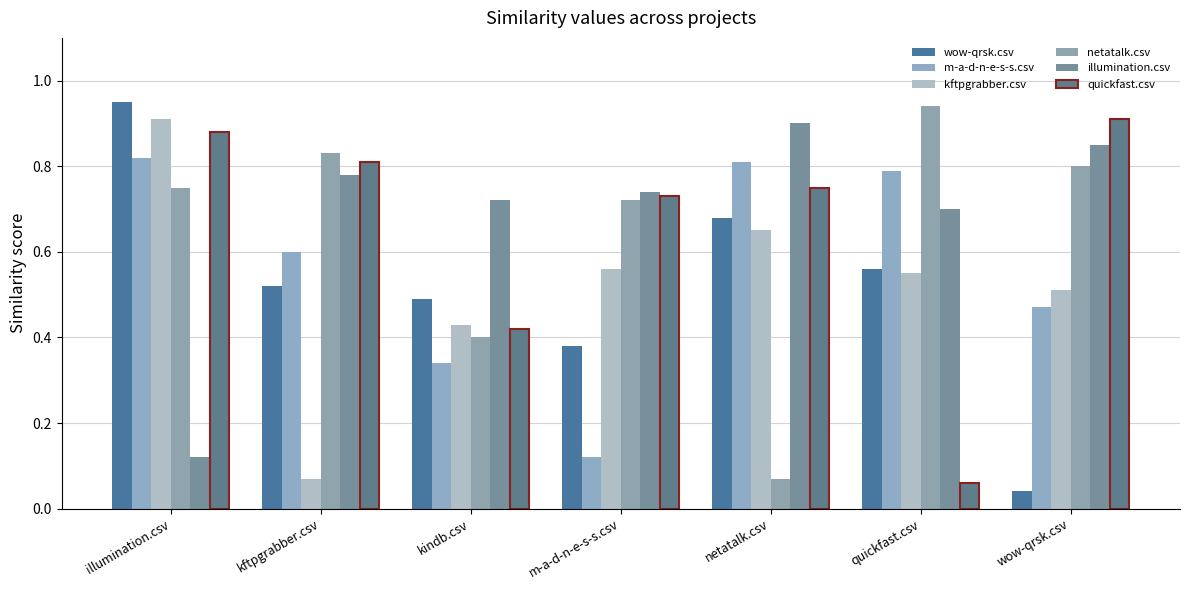

Is it true that kftpgrabber.csv equals 0.4 at kindb.csv?

True